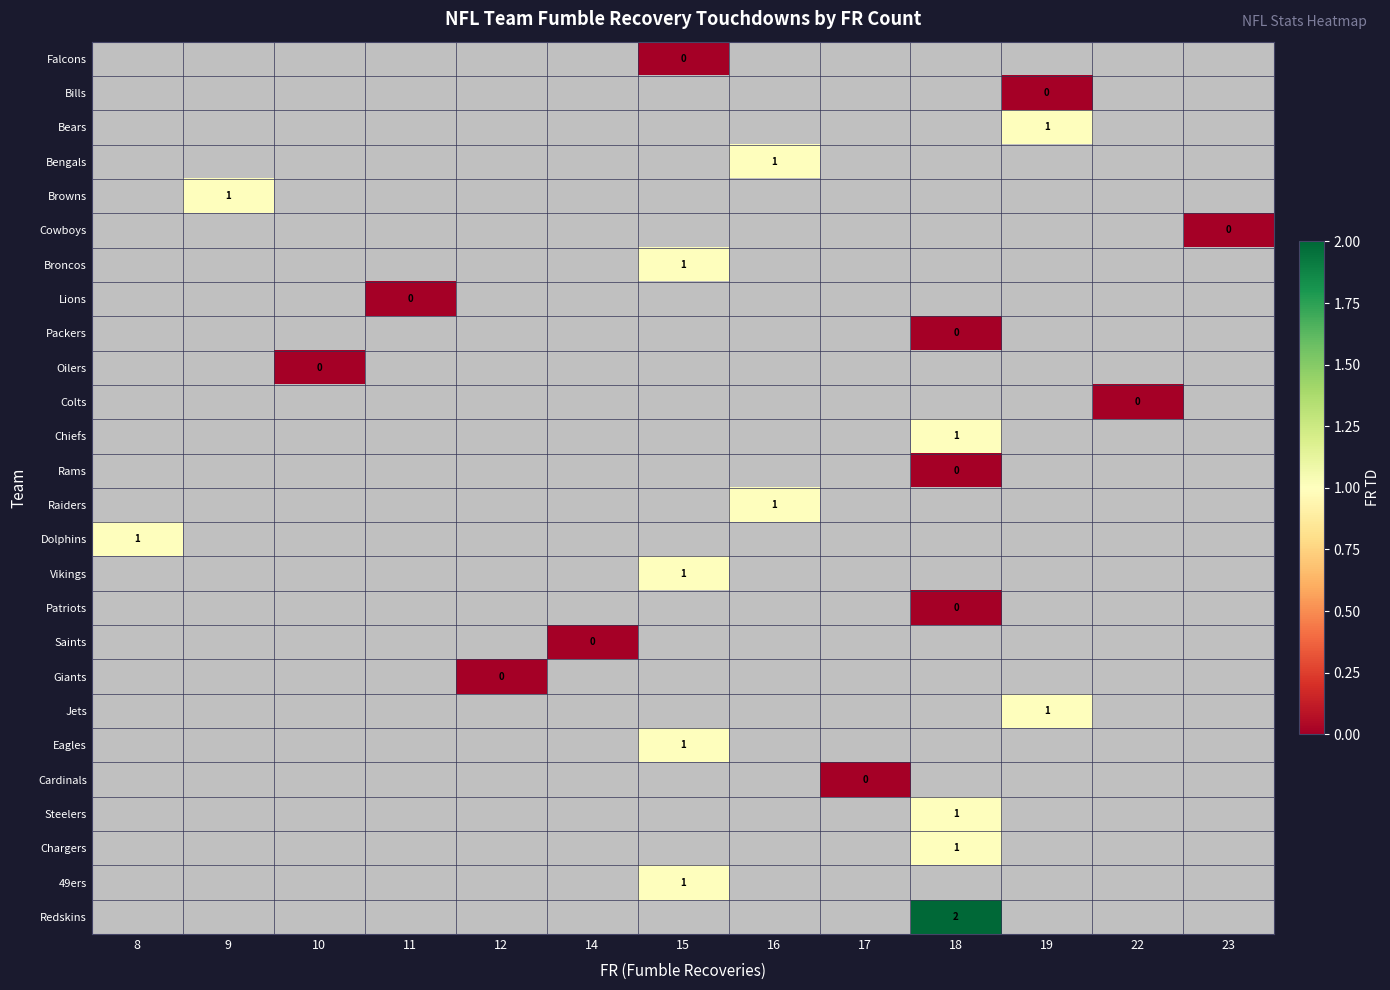

What is the greatest value displayed?

2.0